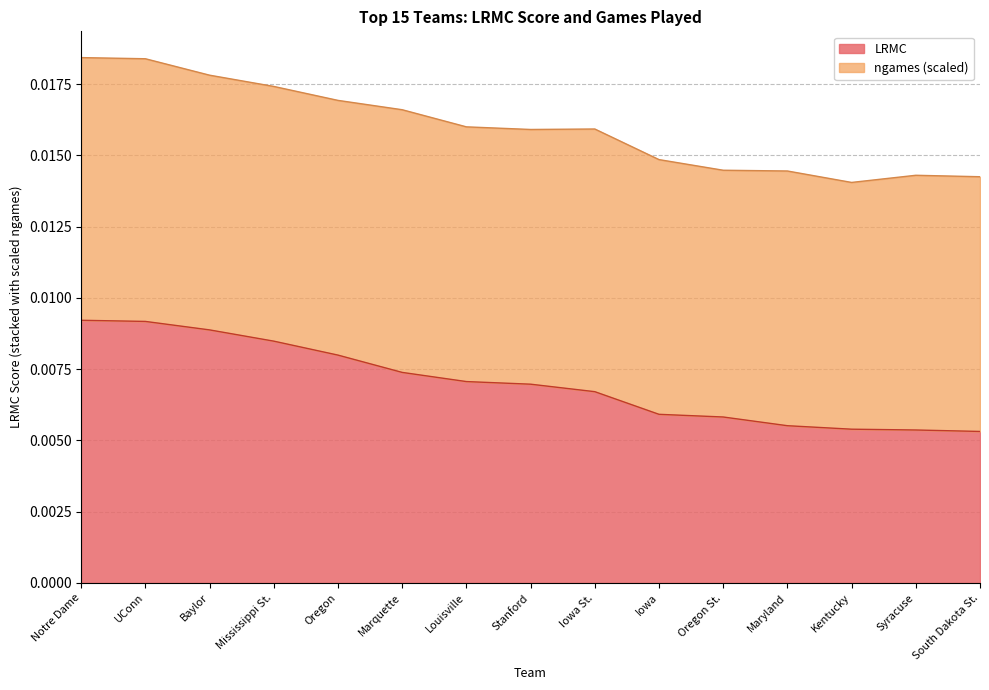

At which category does the chart reach its peak across all series?

Notre Dame